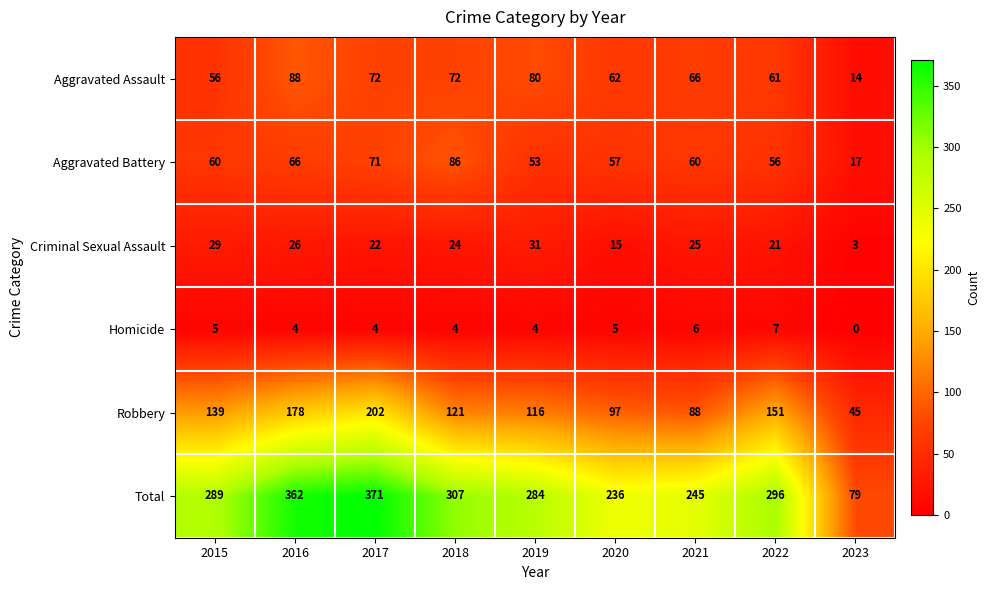

Count the number of categories in the chart.

9